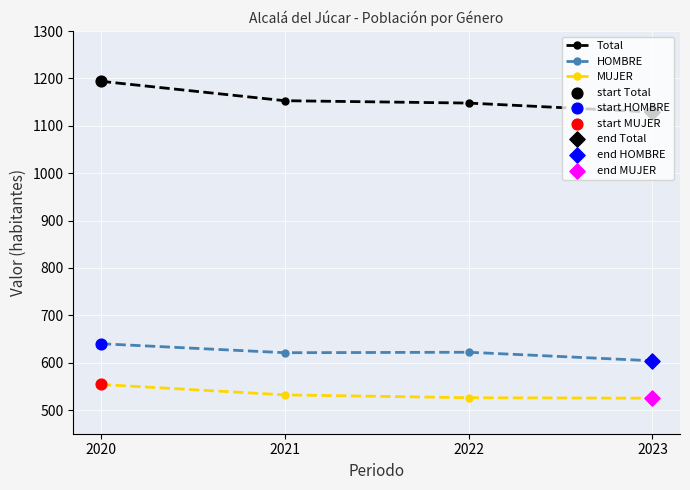

Is the value of Total at 2021 greater than the value of MUJER at 2023?

Yes